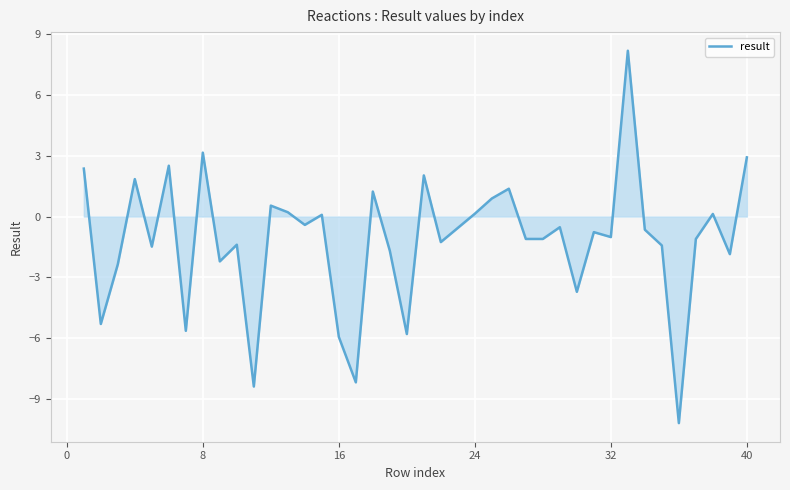

How many interior local peaks (higher than both neighbors) does the data have?

13